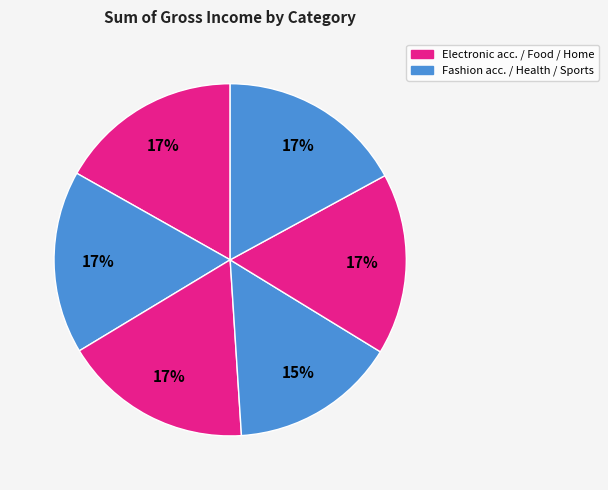

How many segments does this pie chart have?

6